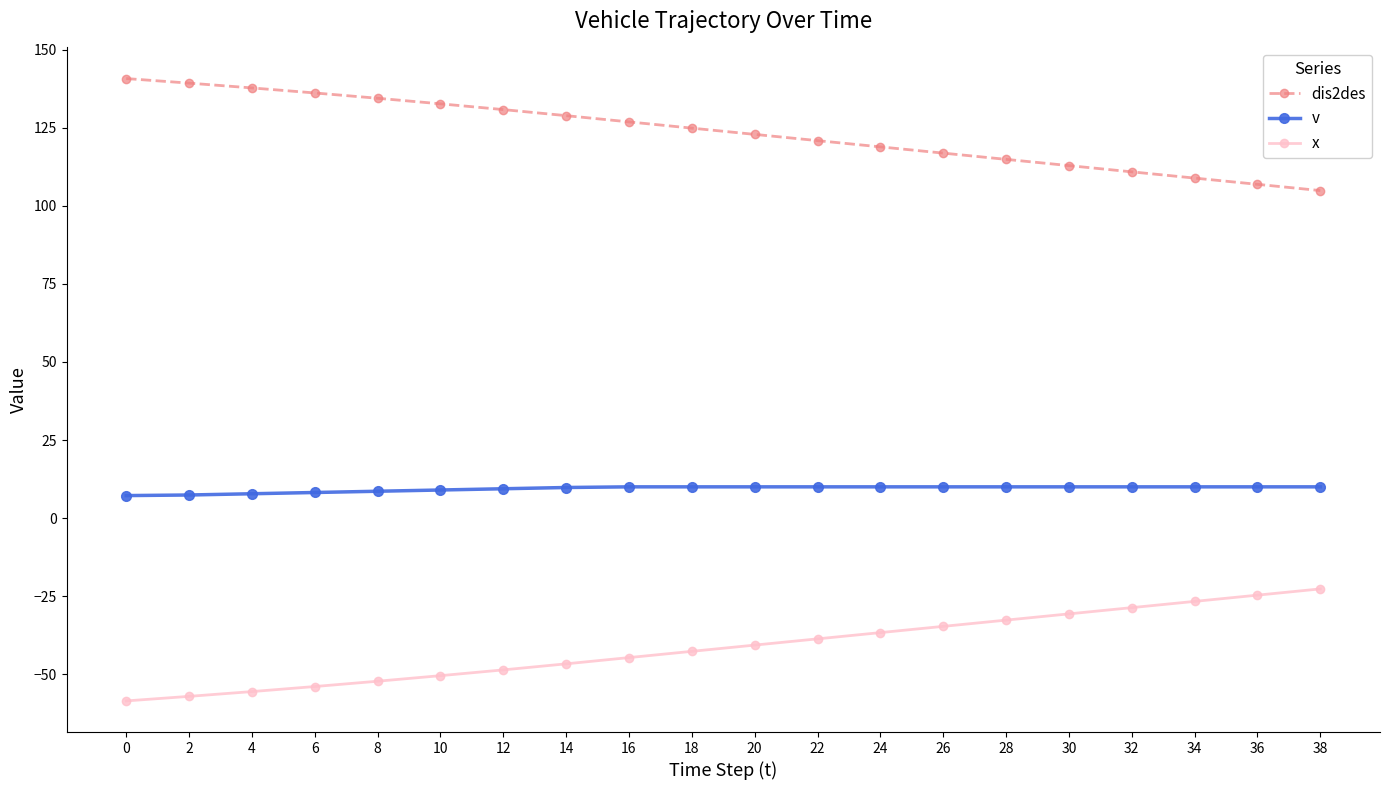

How many lines are shown in the chart?

3